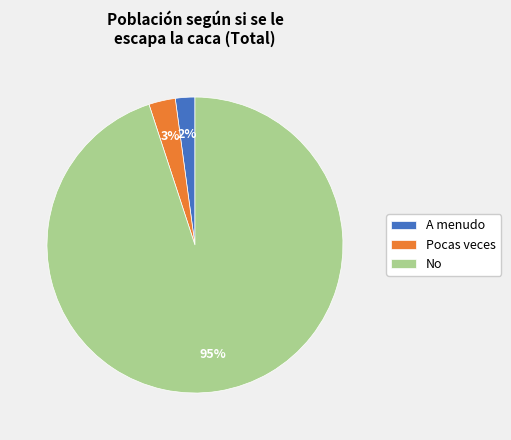

To the nearest percent, what percentage of the pie is A menudo?

2%